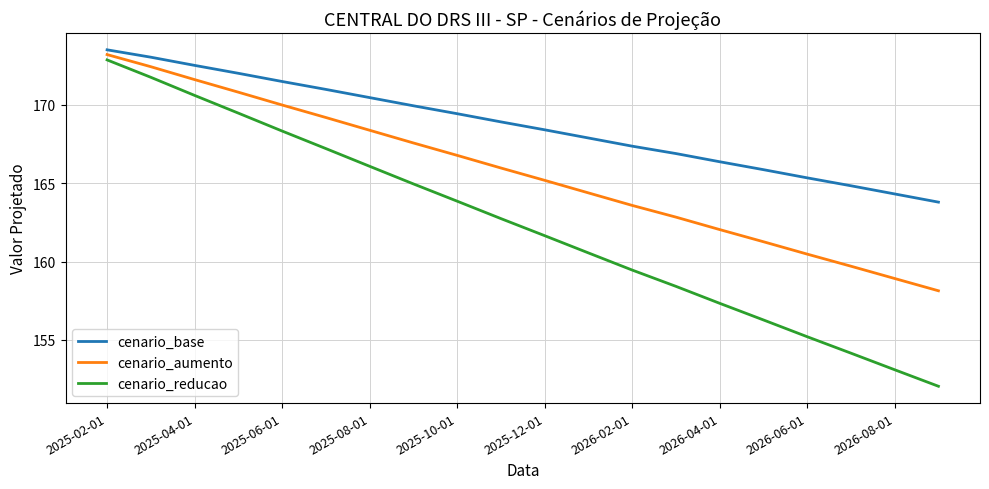

What is the maximum value shown in the chart?

173.5